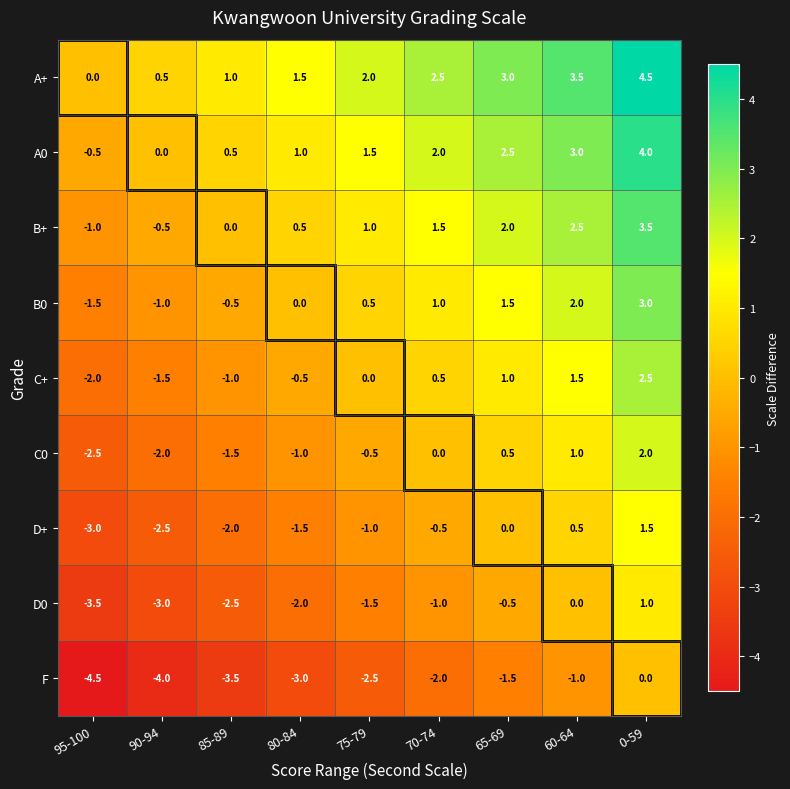

Which series has the largest total across all categories?

A+